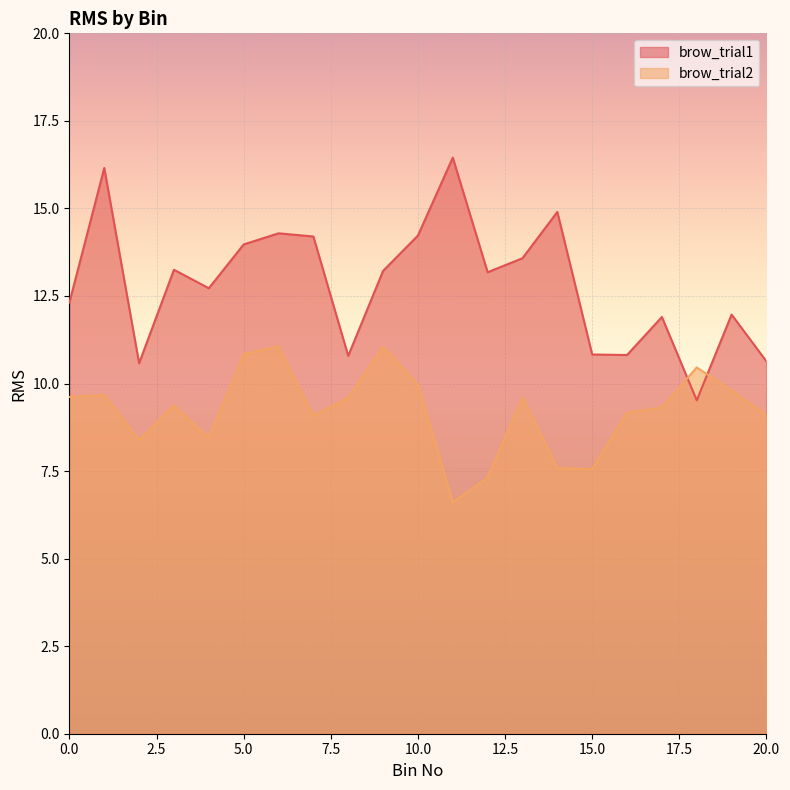

What are all the series names shown in the legend?

brow_trial1, brow_trial2